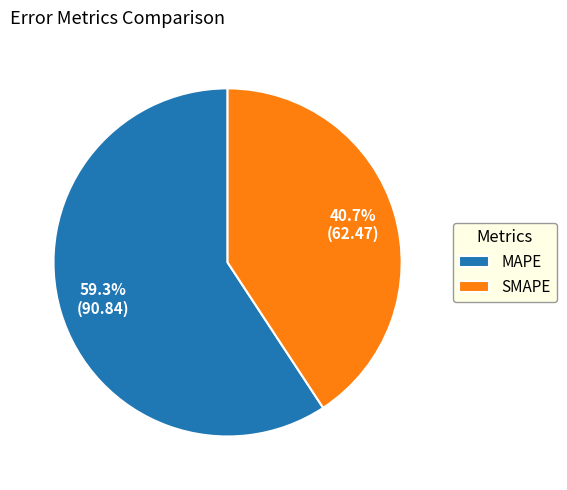

Does any single category account for the majority?

Yes